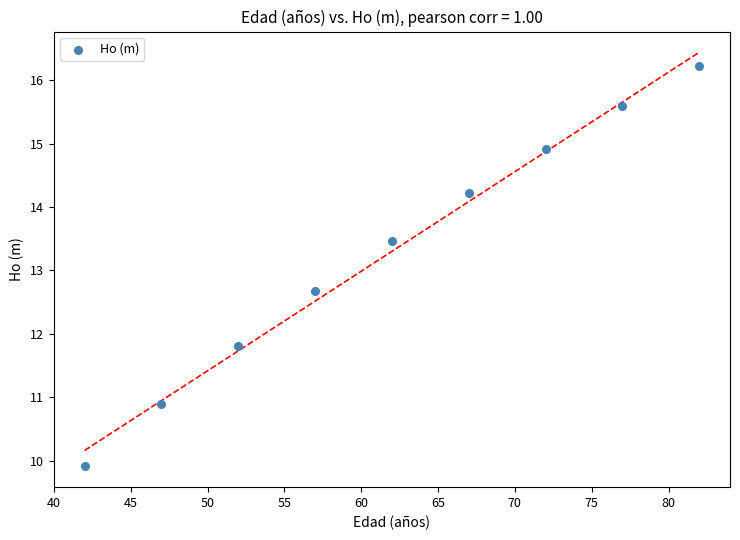

What is the average Y value?

13.3